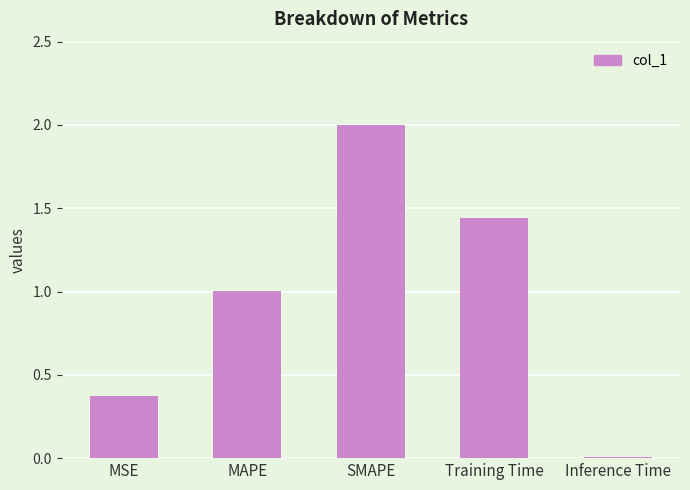

What is the label of the 5th bar from the right?

MSE